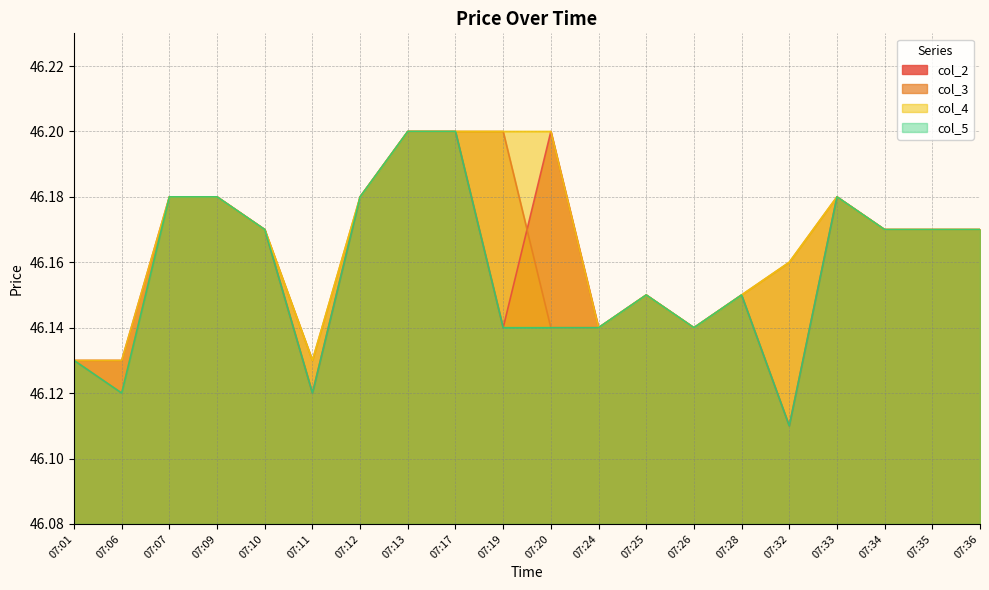

At how many categories does at least one series exceed 46?

20